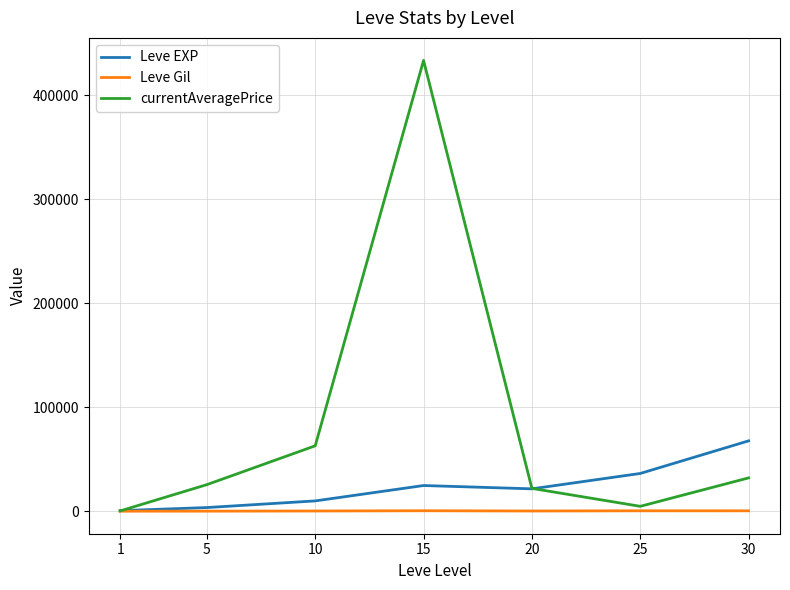

How many lines are shown in the chart?

3